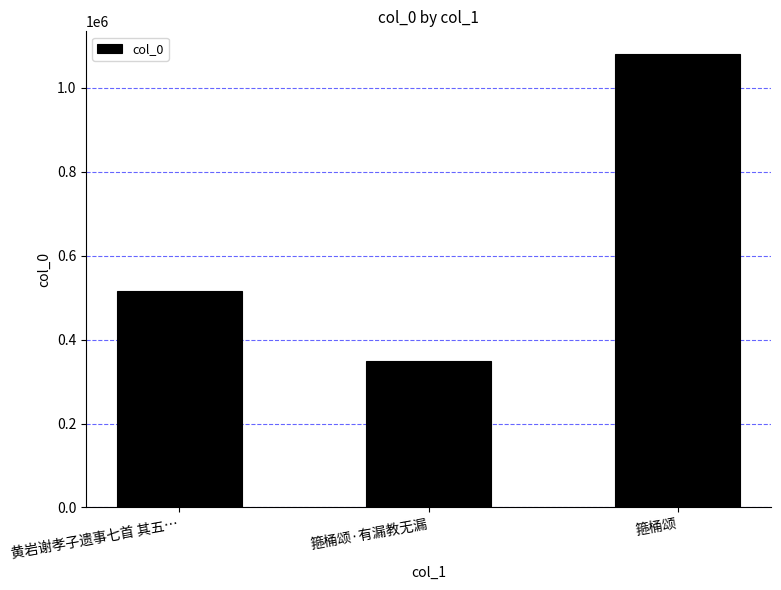

Are the bars horizontal?

No